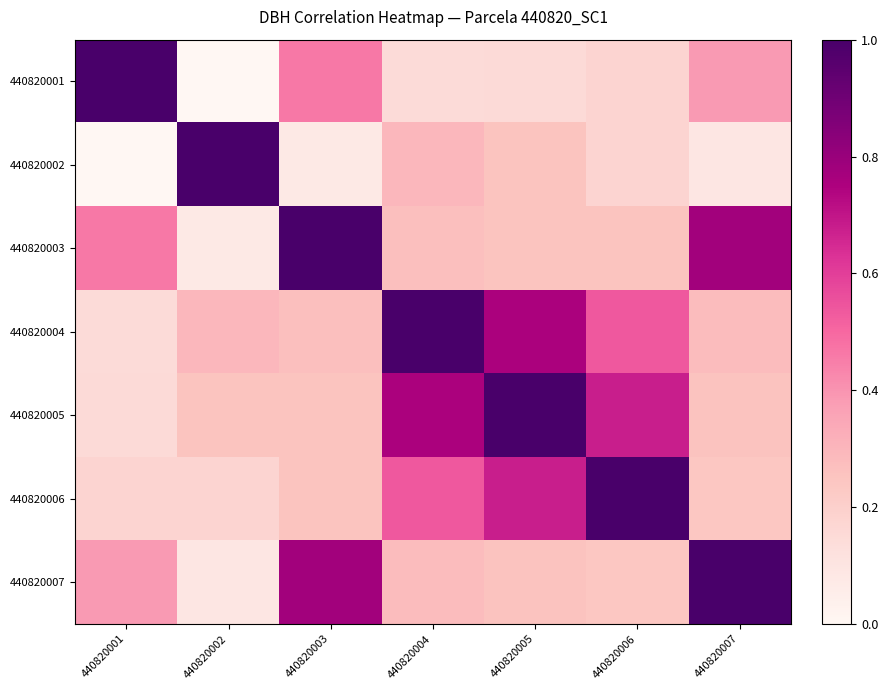

What is the difference between the highest and lowest values at 440820002?

1.0